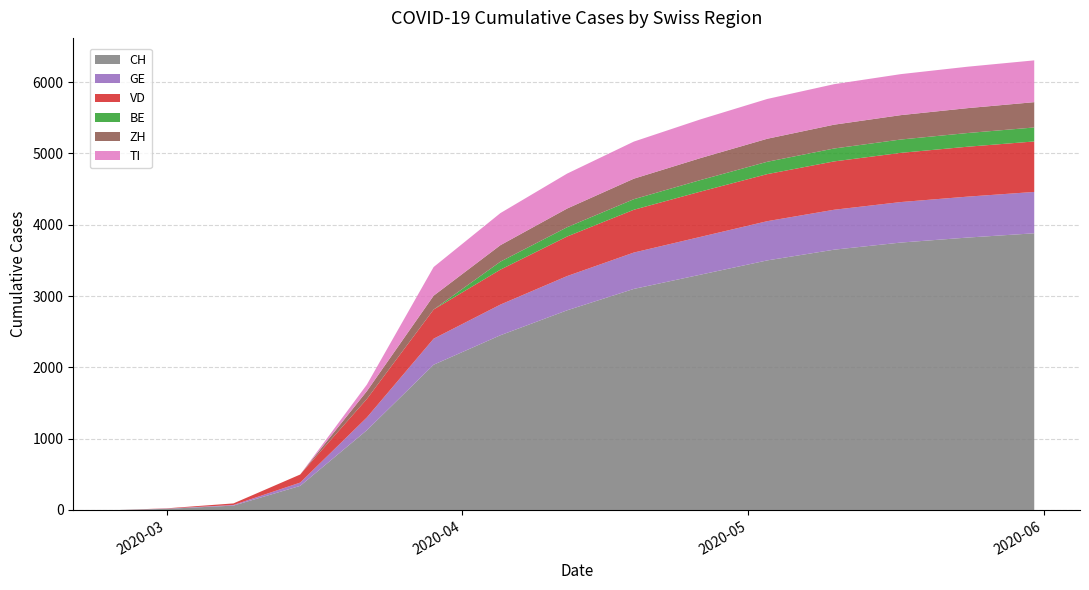

Reading right to left, what are all the values shown in this chart?

CH: 3880	3820	3750	3650	3500	3300	3100	2800	2450	2037	1119	338	61	16	0
GE: 580	574	568	560	550	530	510	480	430	365	179	46	9	3	0
VD: 708	700	690	678	660	635	600	555	490	409	259	113	22	4	0
BE: 196	192	187	181	173	162	148	130	112	0	0	0	0	0	0
ZH: 355	349	342	334	323	308	288	262	231	194	110	0	0	0	0
TI: 586	581	575	568	558	543	520	490	450	402	92	0	0	0	0